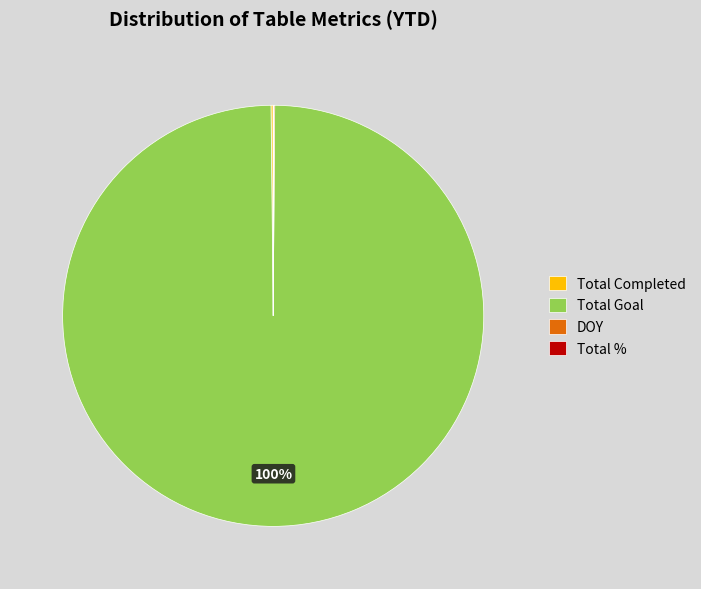

Is Total Goal the majority of the pie?

Yes